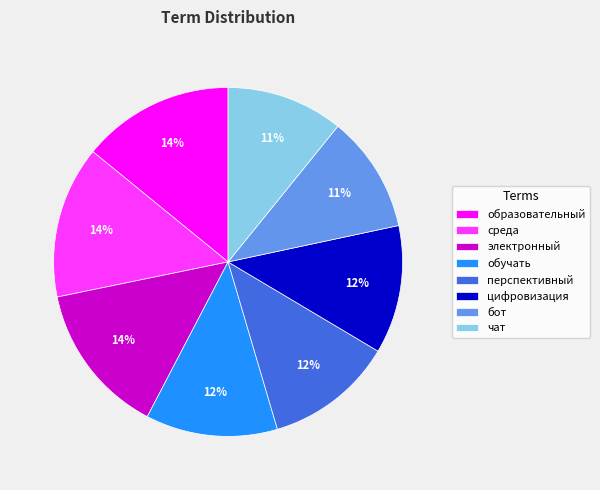

The образовательный slice represents 14% of the pie. True or false?

True